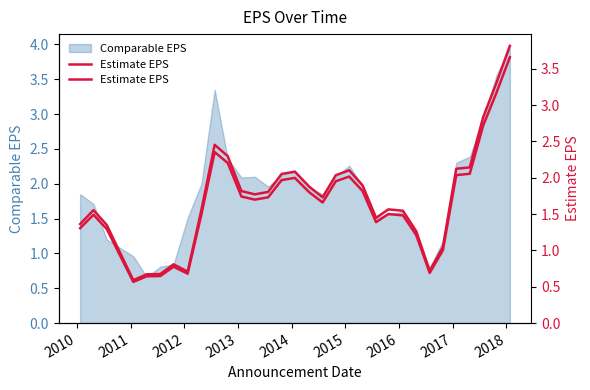

True or false: the data shows 2.4 at 22.

False